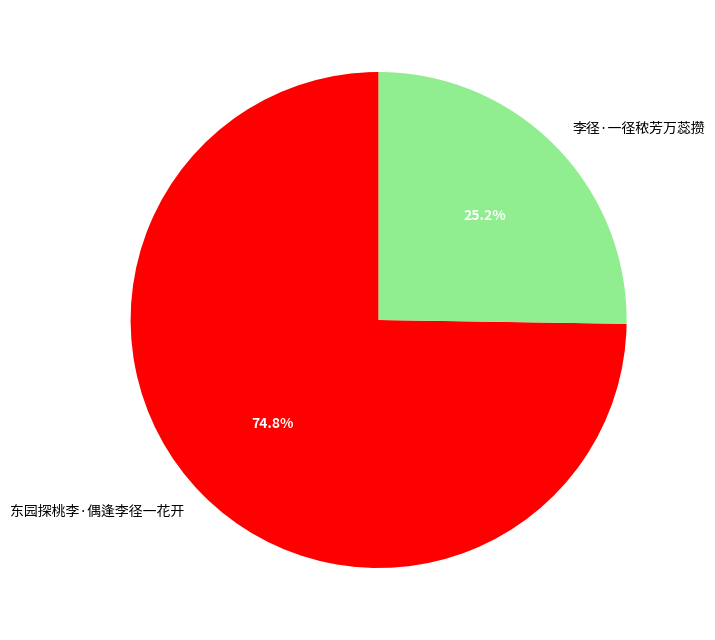

Rank the categories by value from lowest to highest.

李径·一径秾芳万蕊攒, 东园探桃李·偶逢李径一花开